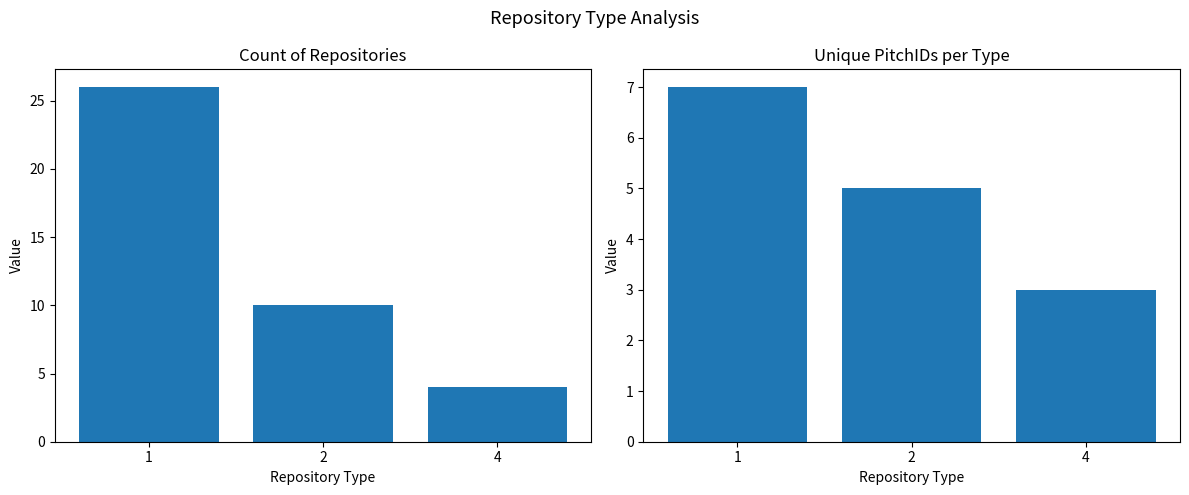

How many bars are there in total?

6